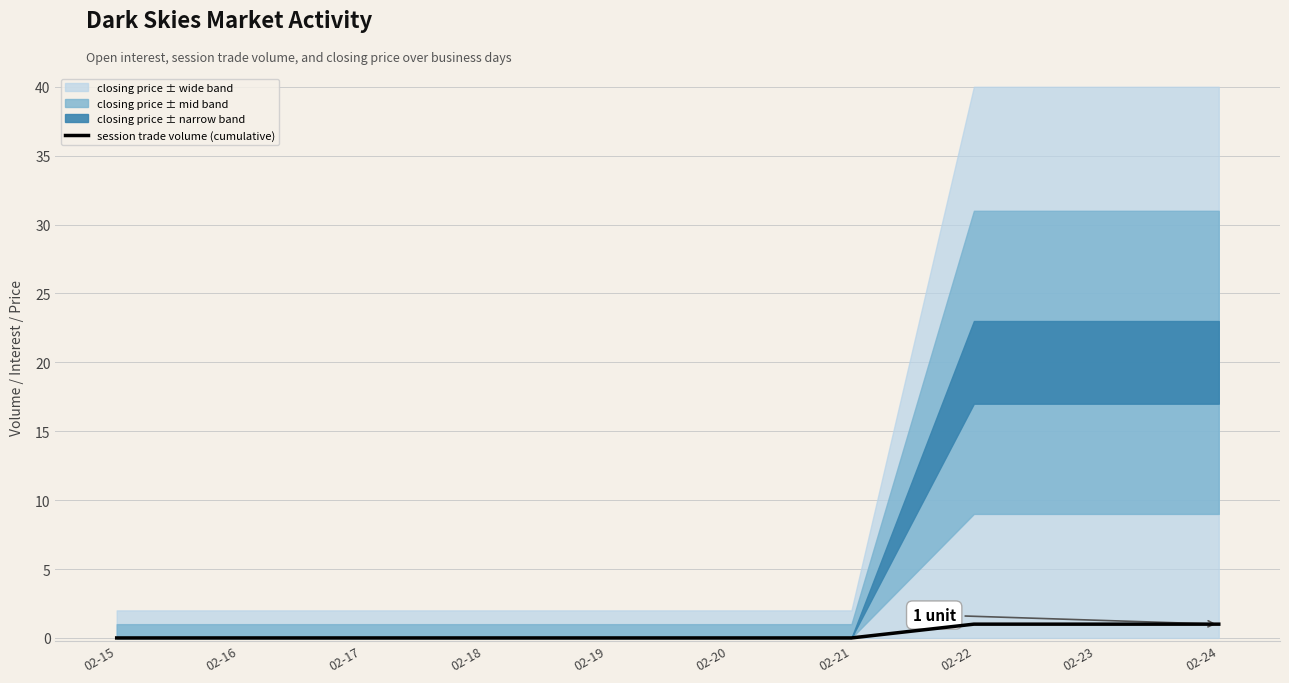

What is the difference between the second highest and minimum values?

1